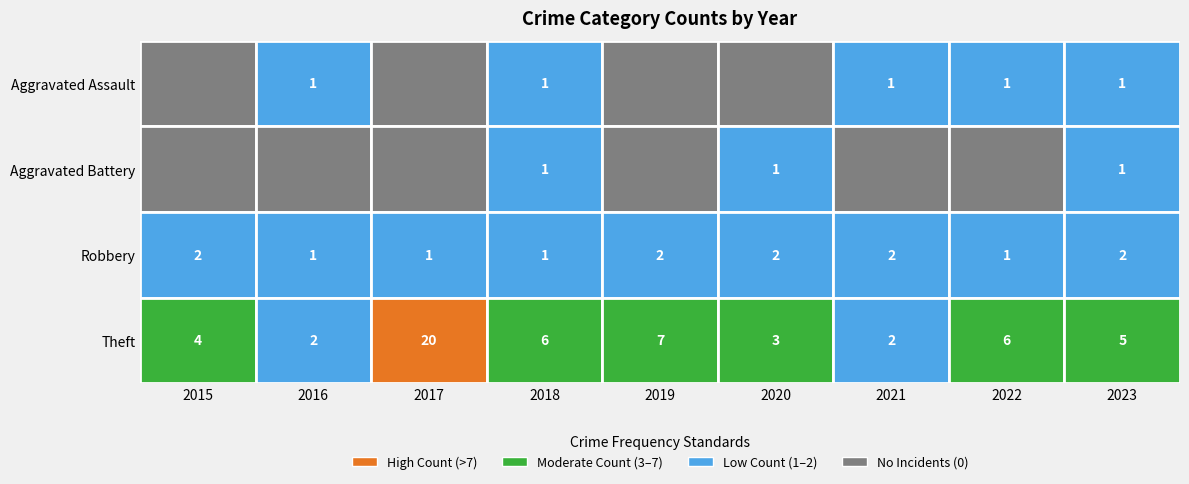

The Theft series shows 6 at 2018. True or false?

True